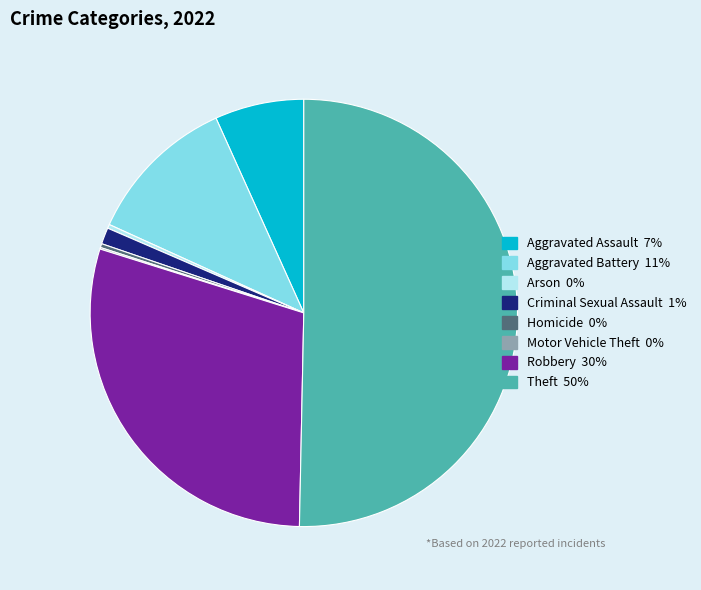

What is the ratio of the value at Aggravated Battery to the value at Homicide?

38.8